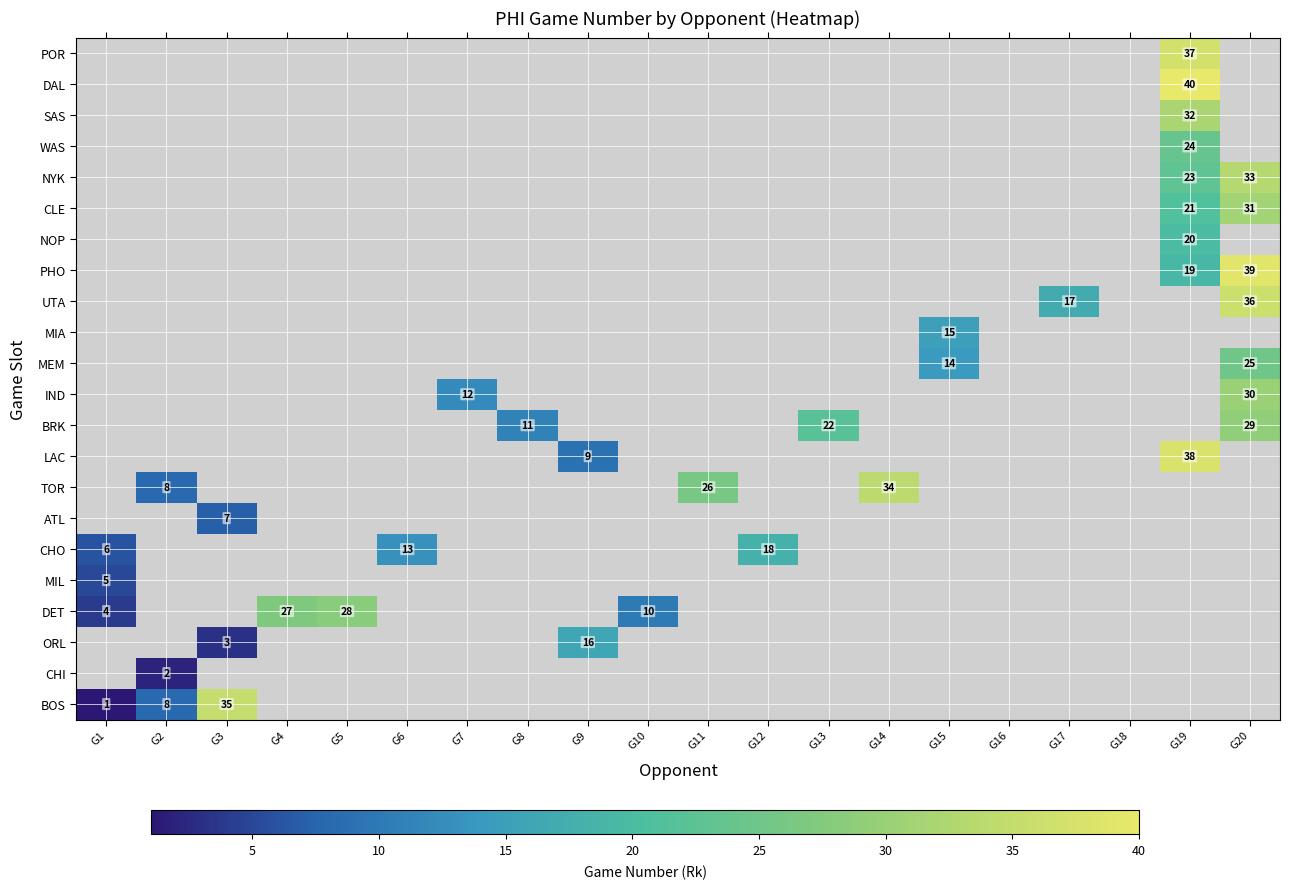

Is it true that DET equals 4 at G1?

True